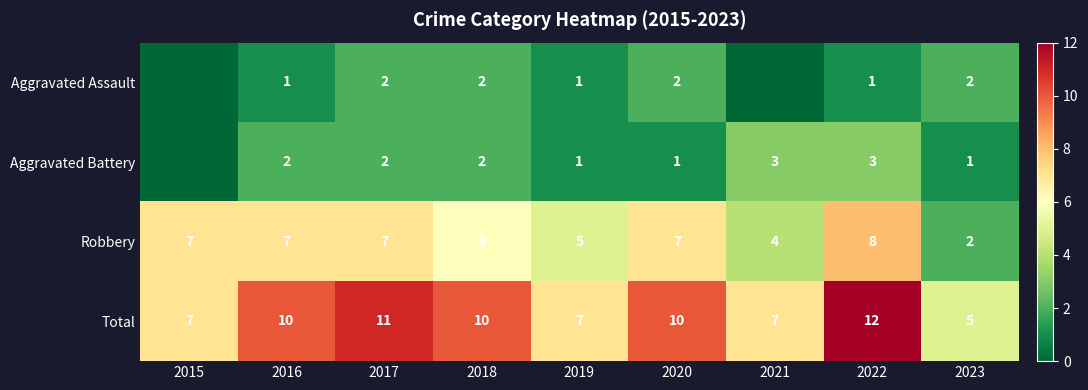

What is the difference between the Total values at 2022 and 2015?

5